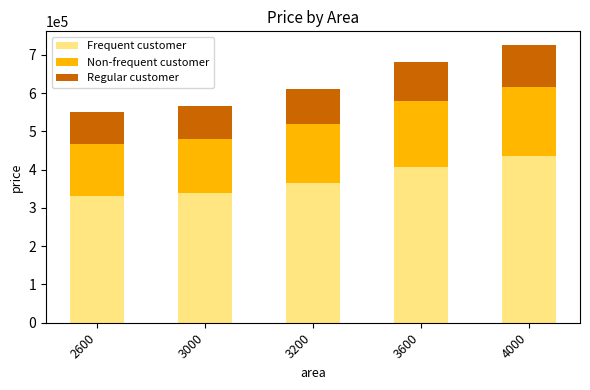

What is the total value across all series at 3600?

680000